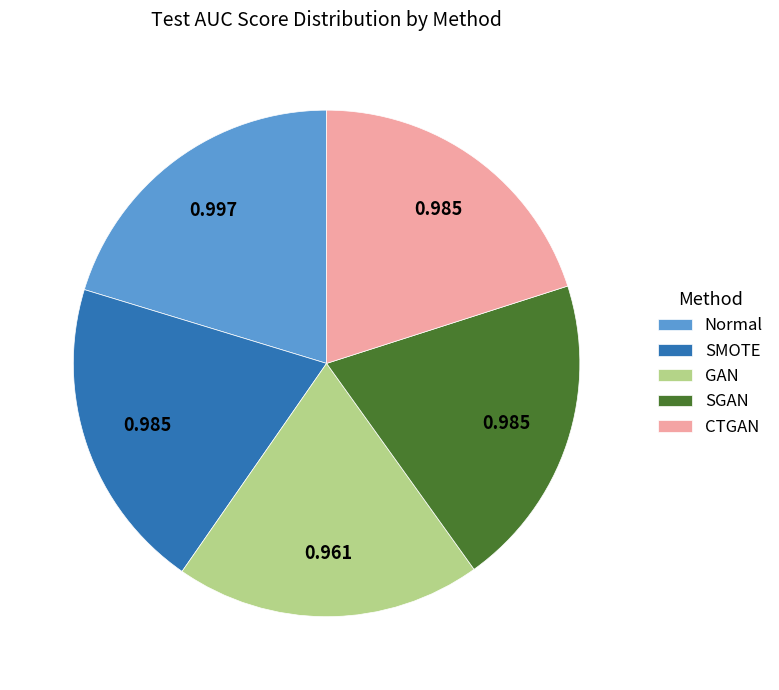

How many segments does this pie chart have?

5